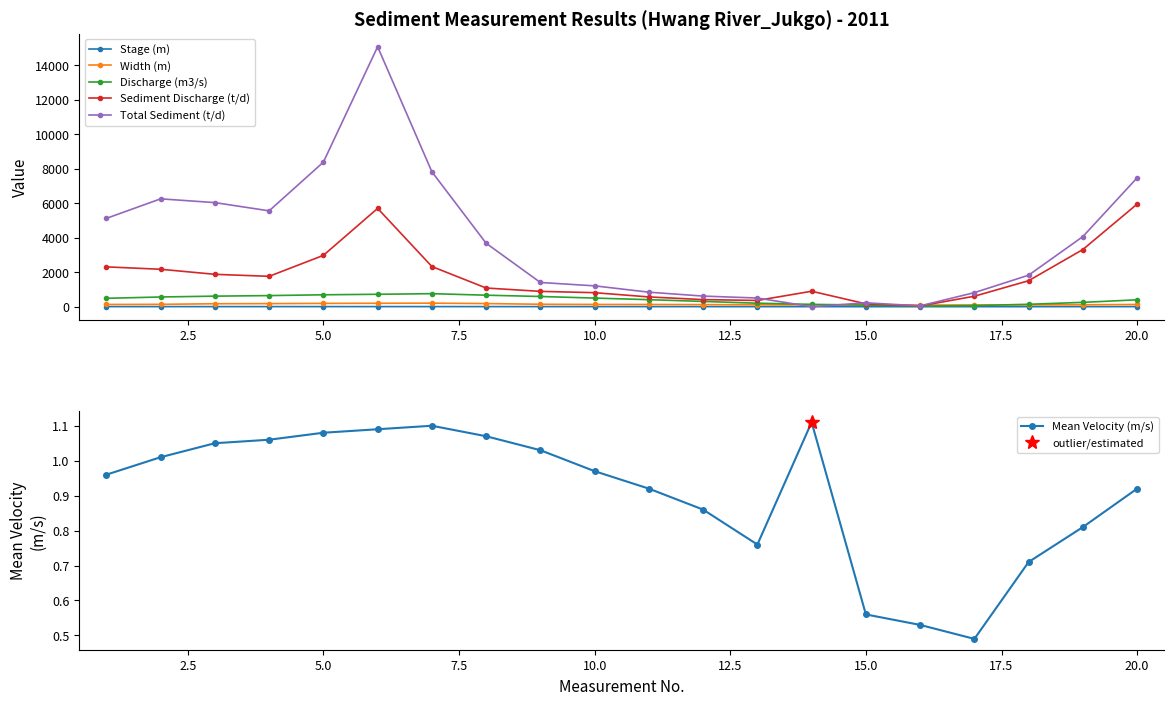

Reading left to right, what are all the values shown in this chart?

Stage (m): 3.7	4.0	4.2	4.3	4.5	4.6	4.8	4.4	4.1	3.7	3.3	2.7	2.0	1.5	1.1	0.5	0.9	1.5	2.4	3.2
Width (m): 128.4	135.8	170.2	178.0	190.7	197.0	203.5	180.5	140.0	128.7	127.2	120.0	109.8	102.7	99.2	94.6	97.6	103.5	111.4	127.0
Discharge (m3/s): 485.3	562.2	610.4	642.9	689.5	718.8	754.3	666.0	590.9	498.4	406.6	304.4	201.8	134.4	92.7	34.2	65.3	138.7	249.5	398.8
Sediment Discharge (t/d): 2307.2	2168.8	1875.3	1759.3	2974.7	5696.5	2327.7	1082.0	887.3	811.5	565.2	409.8	360.3	895.3	164.8	41.4	606.1	1505.3	3313.8	5946.5
Total Sediment (t/d): 5118.6	6250.7	6032.2	5554.6	8377.1	15067.1	7818.7	3676.3	1402.7	1207.1	840.4	614.2	501.2	0.0	224.3	47.1	814.5	1825.7	4064.1	7467.2
Mean Velocity (m/s): 1.0	1.0	1.1	1.1	1.1	1.1	1.1	1.1	1.0	1.0	0.9	0.9	0.8	1.1	0.6	0.5	0.5	0.7	0.8	0.9